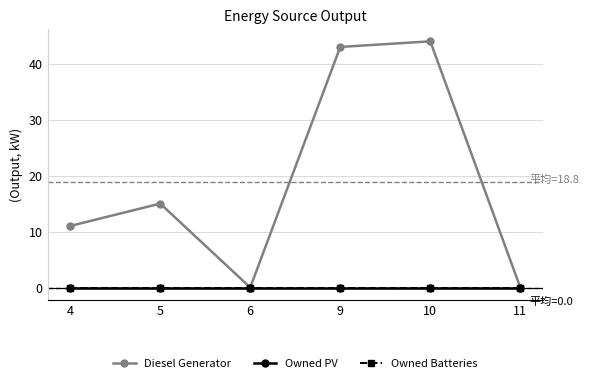

The value of Diesel Generator at 5 is 15. True or false?

True